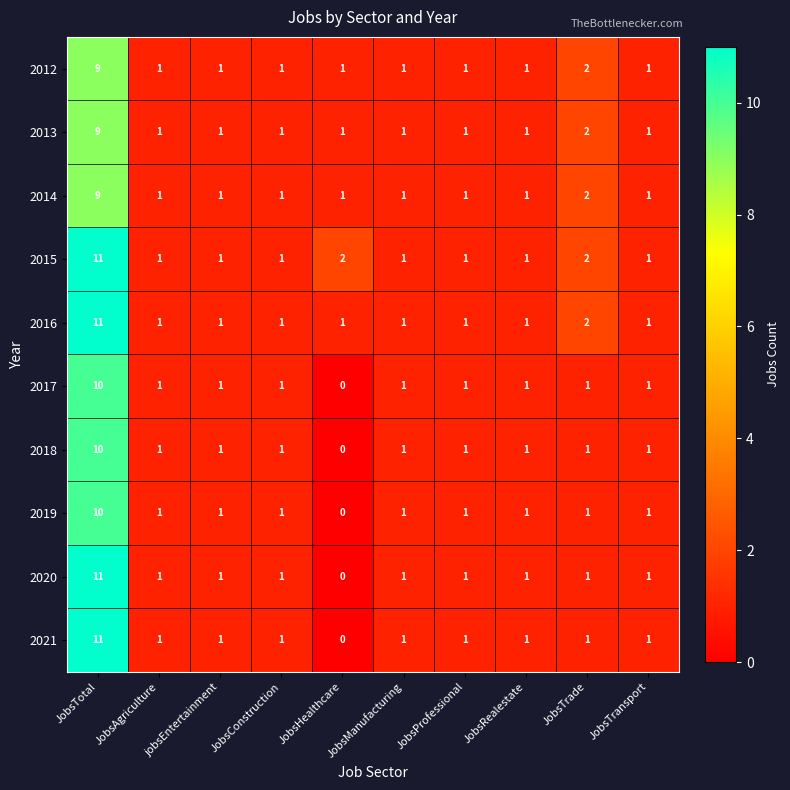

Count the number of data series in this chart.

10